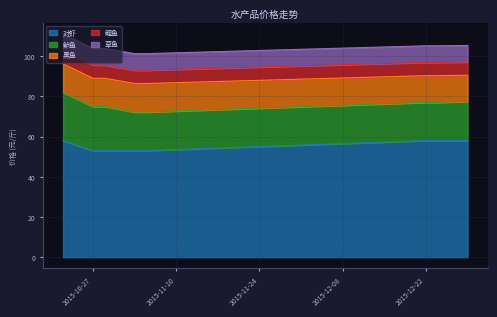

How many data points in 黑鱼 are above 14?

3